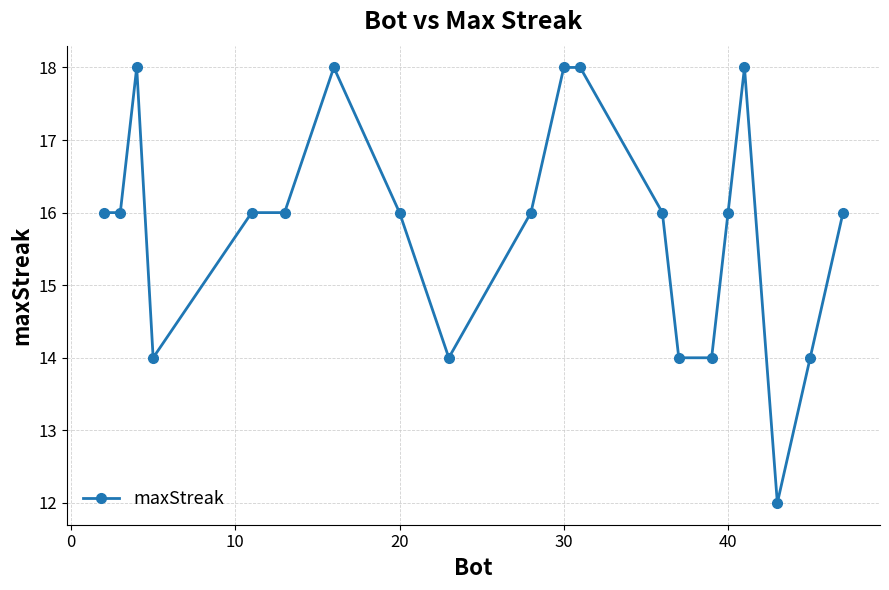

What is the value of the 17th point from the left?

18